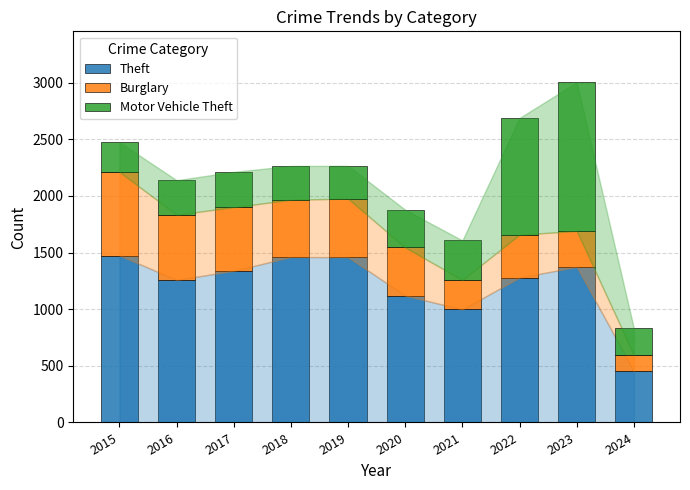

Is it true that Theft equals 1339 at 2017?

True